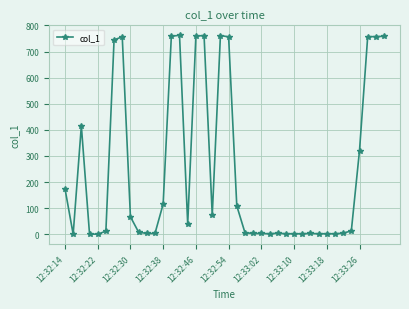

What is the maximum value shown in the chart?

762.5